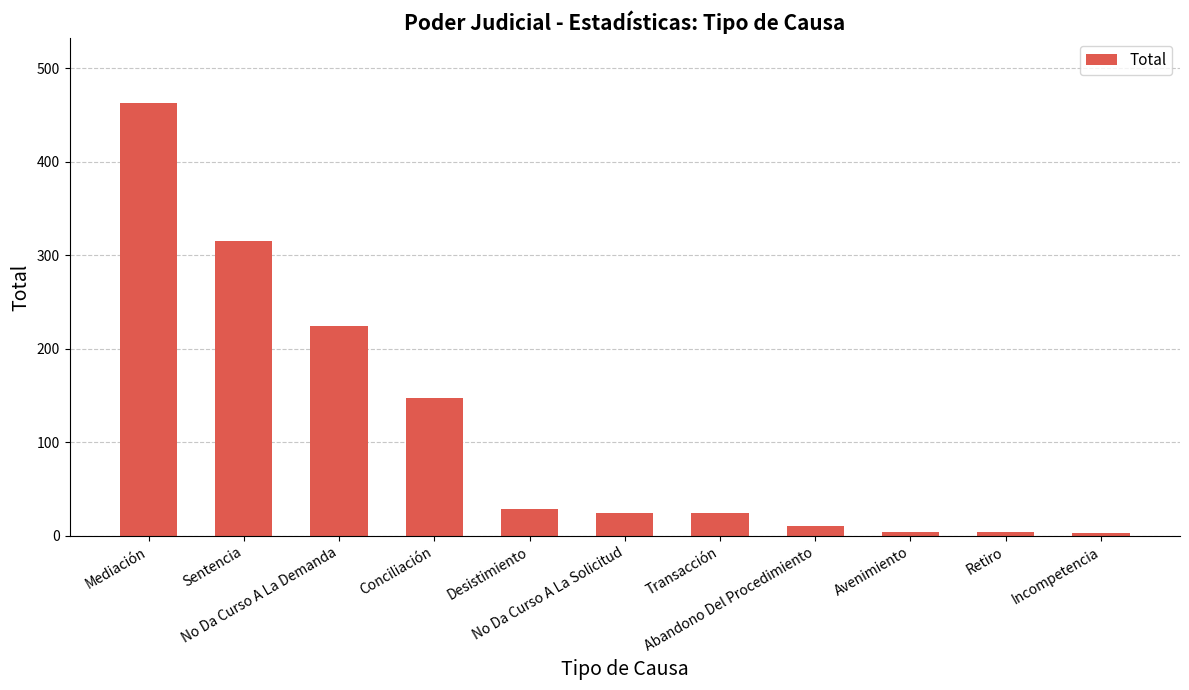

How many categories are shown in the chart?

11